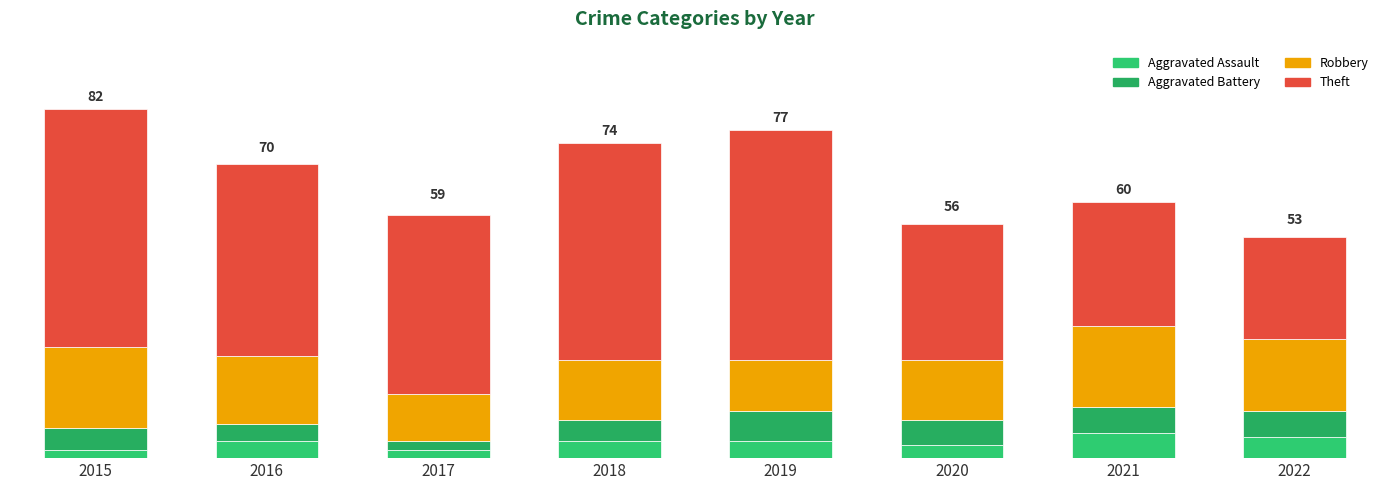

Is it true that Robbery equals 19 at 2021?

True